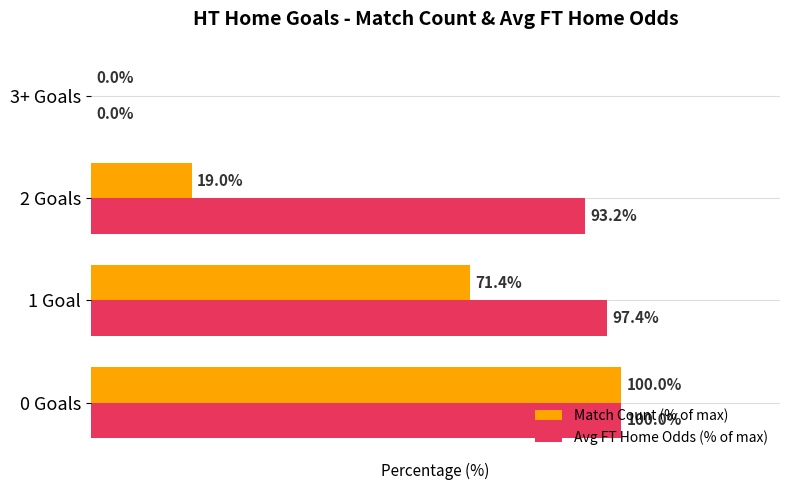

Where is Match Count (% of max) nearest to the value 50?

1 Goal